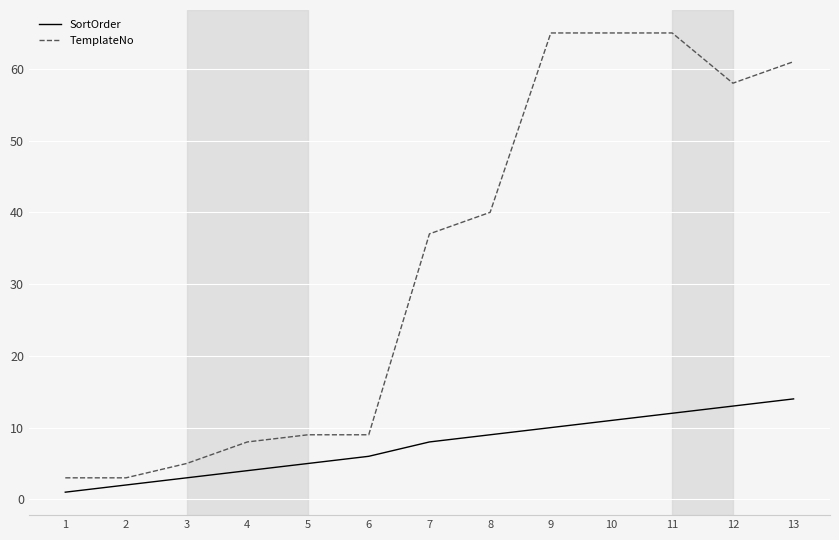

The TemplateNo series shows 3 at 1. True or false?

True